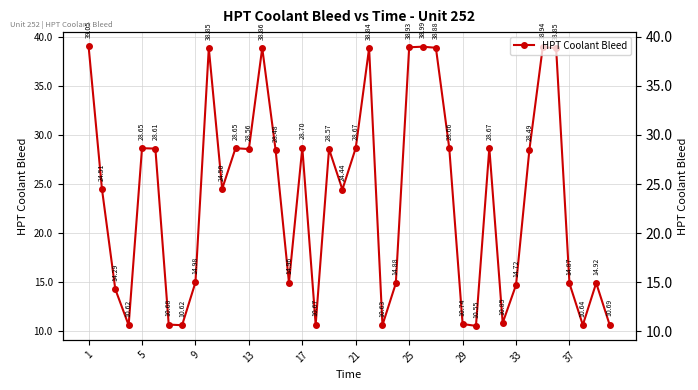

What is the difference between the second highest and minimum values?

28.4